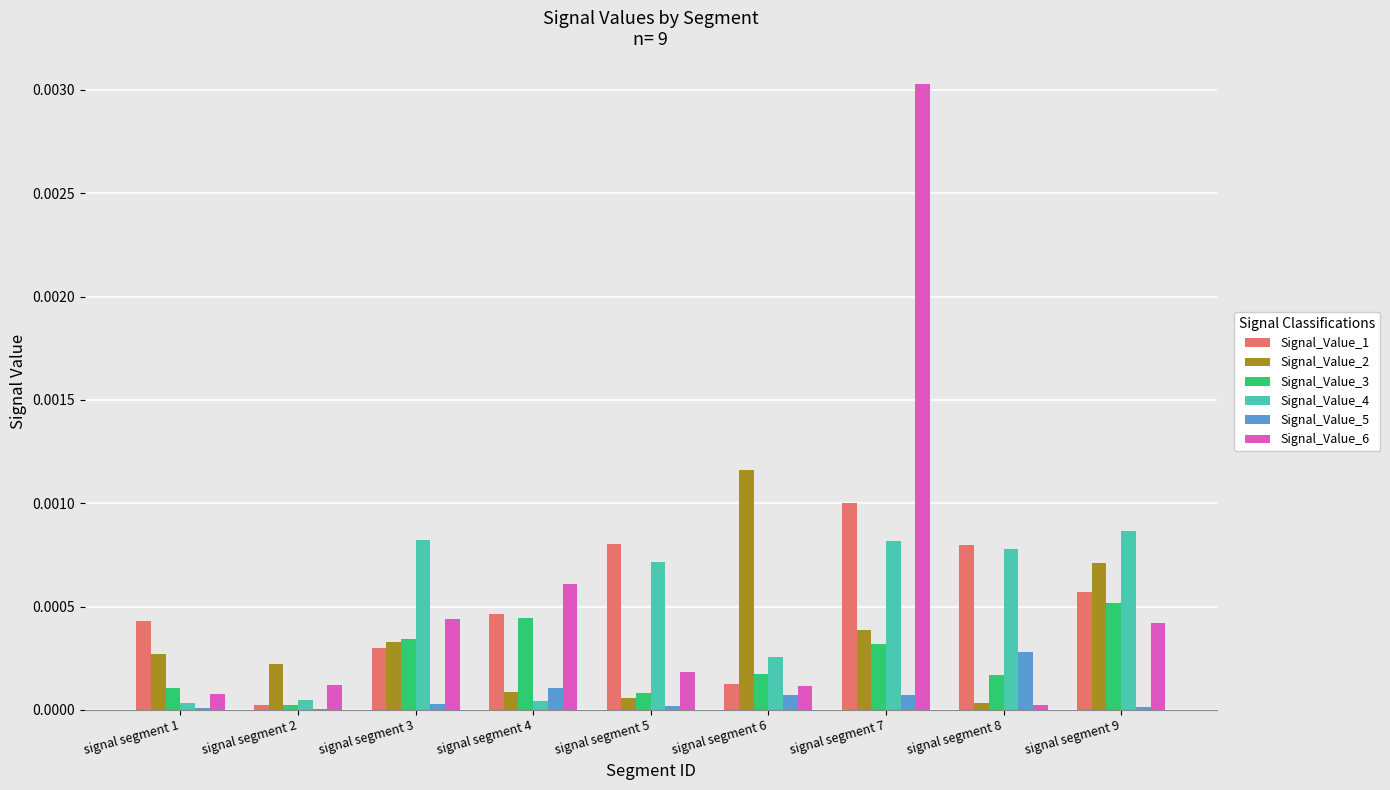

Is it true that Signal_Value_3 equals 0.0 at signal segment 9?

True